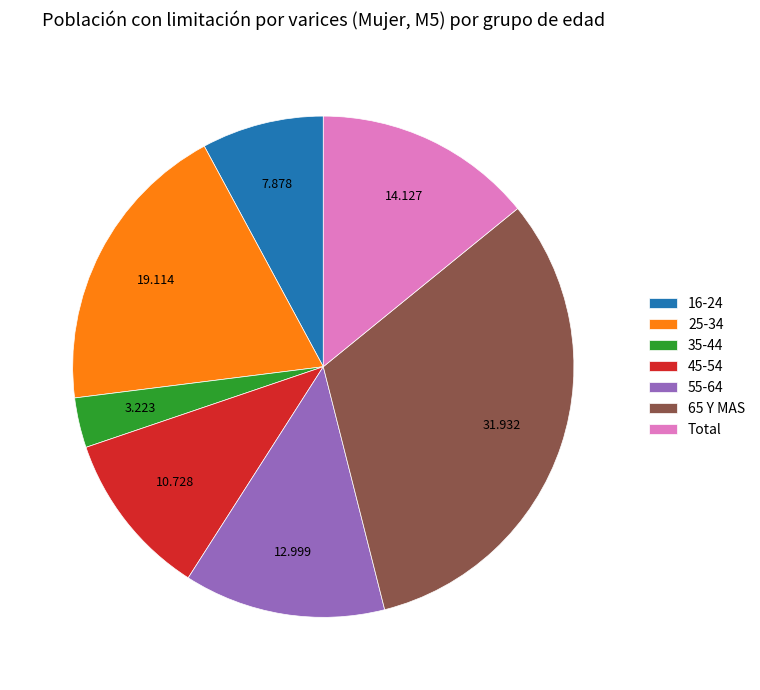

Is there a majority slice in this chart?

No